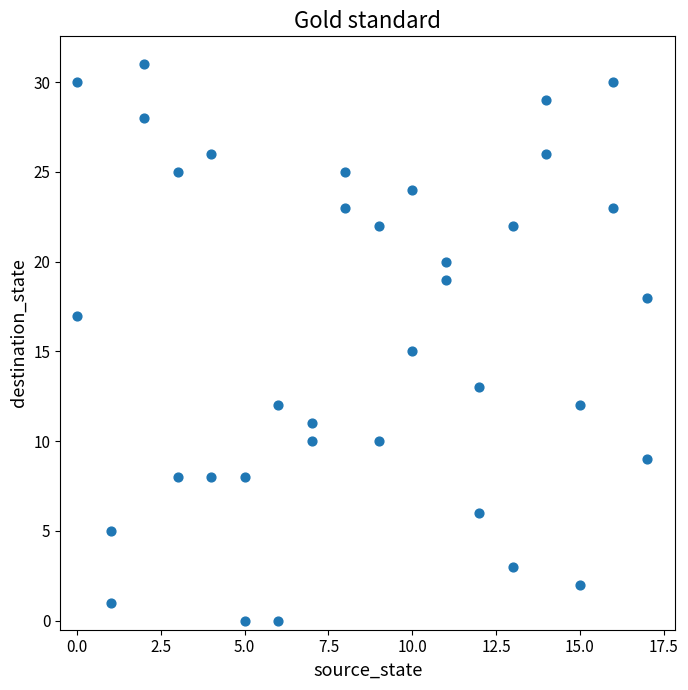

What is the range of Y values (max minus min)?

31